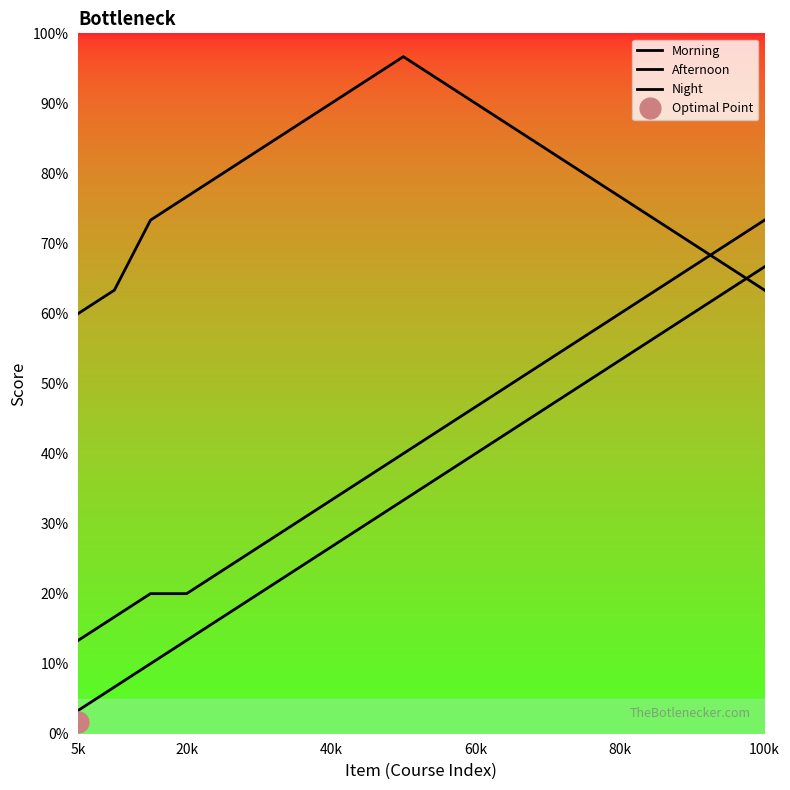

What is the approximate value of Night at 40k?

22